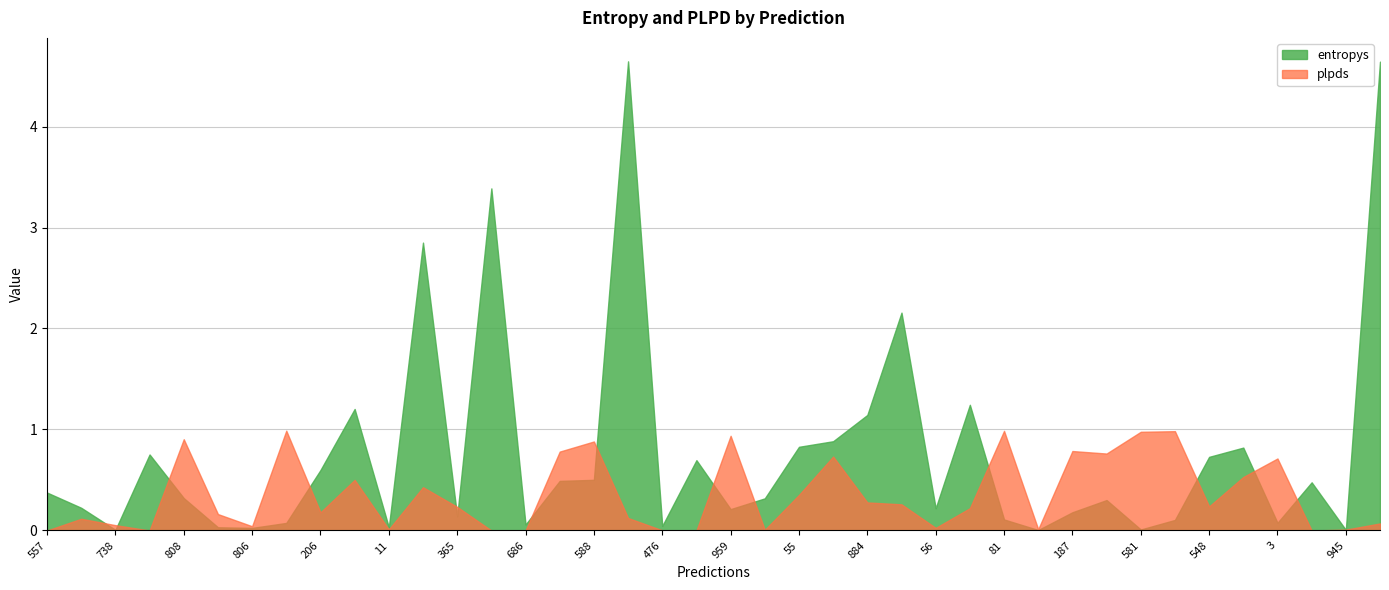

Is the value of entropys at 917 greater than the value of plpds at 548?

Yes